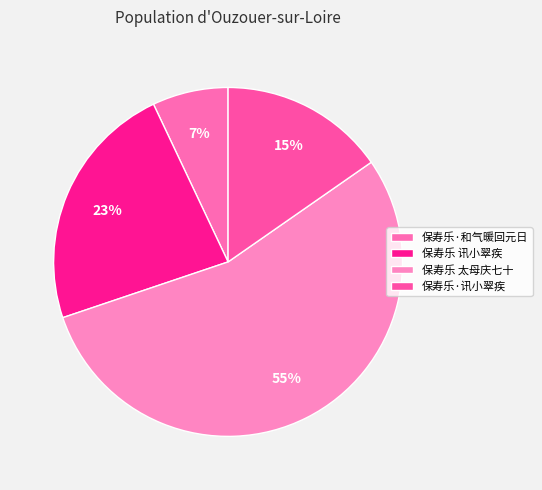

What is the total percentage of 保寿乐·和气暖回元日 and 保寿乐 讯小翠疾?

30.2%